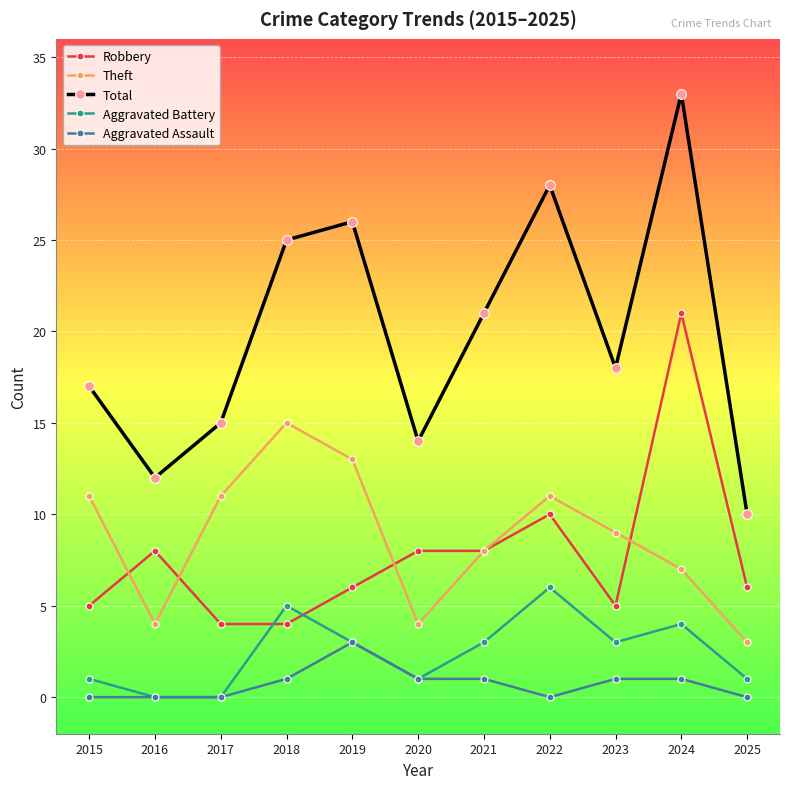

What is the maximum value for Robbery?

21